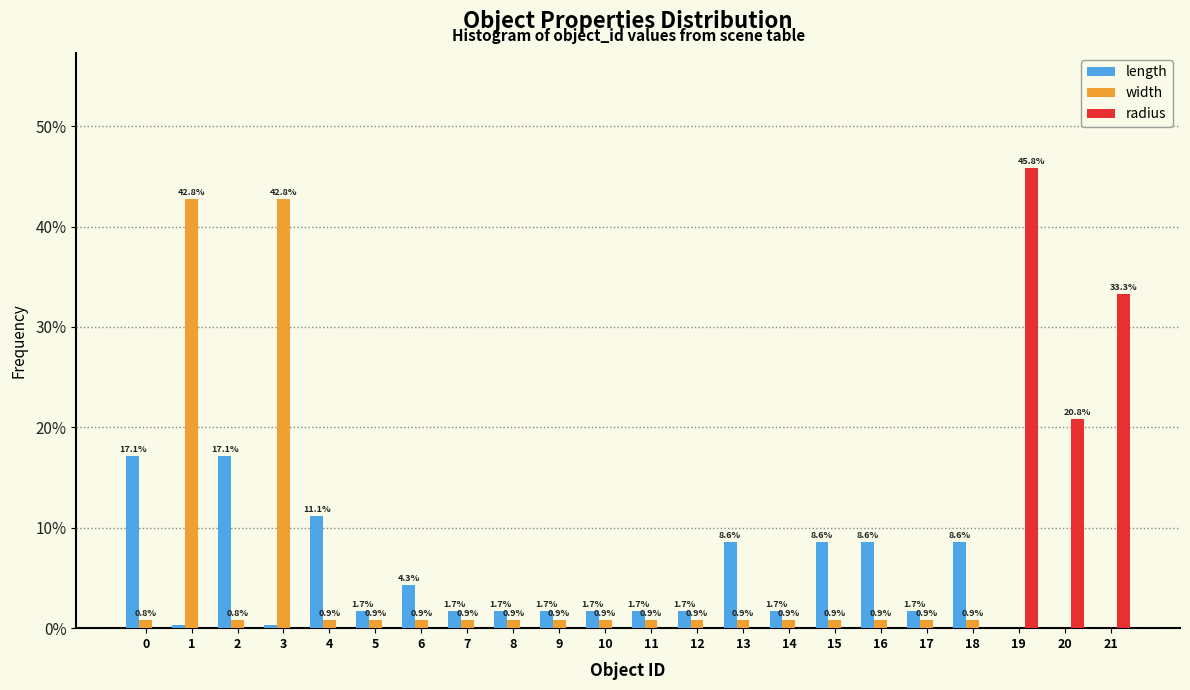

Are the bars grouped side by side (vs. stacked)?

Yes